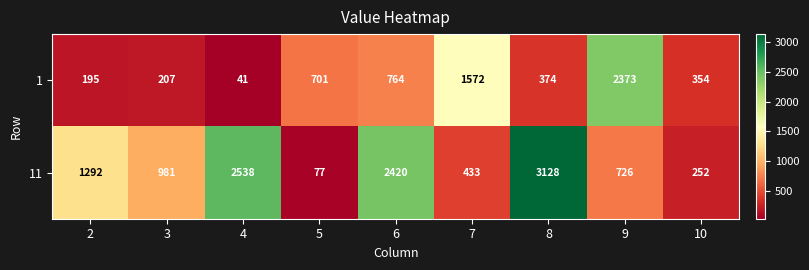

List the series in order of their overall mean, lowest first.

1, 11